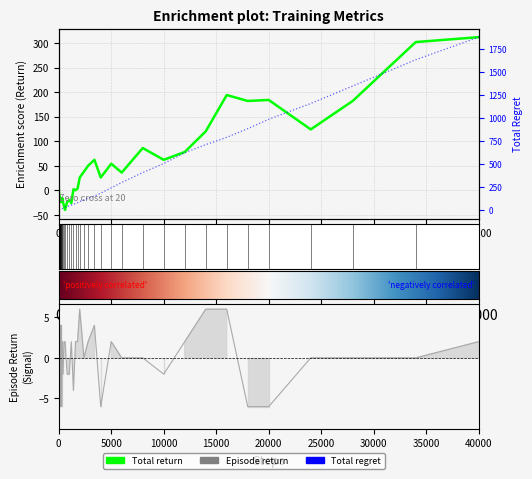

Which series has the widest spread of values?

total_regret